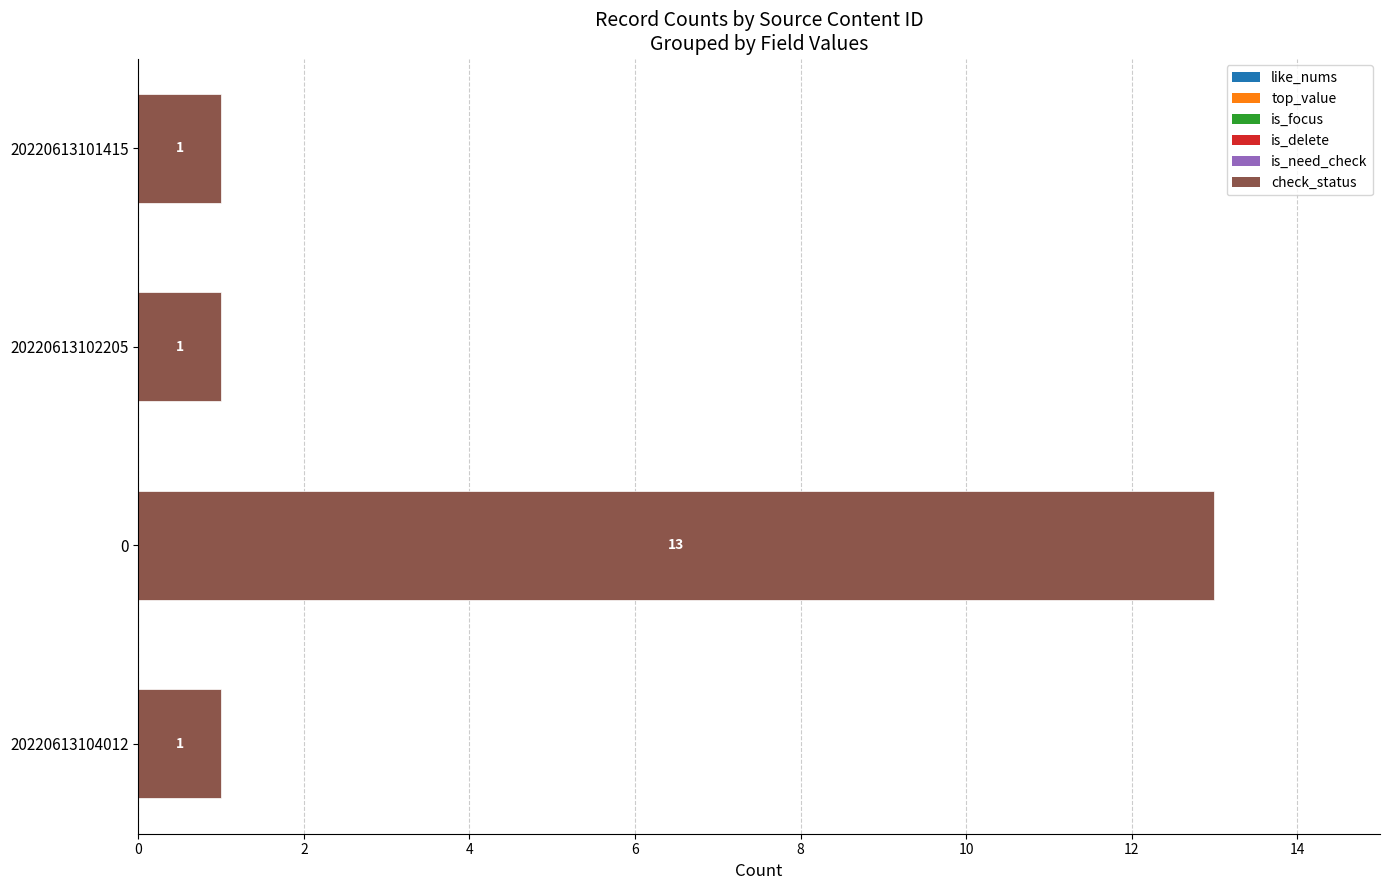

Reading top to bottom, transcribe all the data shown in this chart.

1	1	13	1